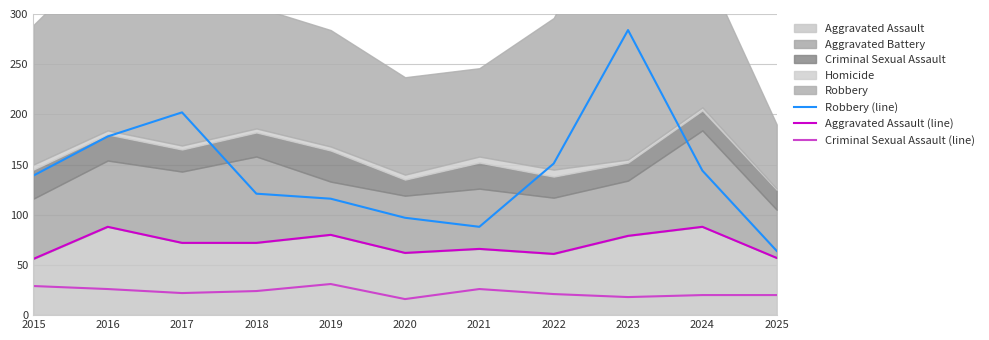

What is the difference between the second highest and second lowest values in the Aggravated Assault (line) series?

31